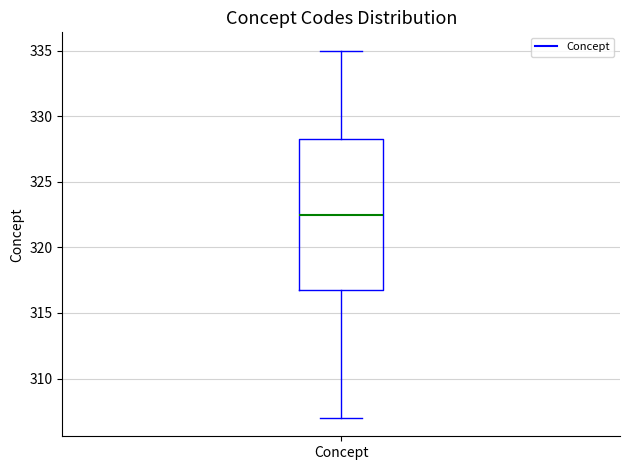

Where is the lower edge of the box for Concept on the y-axis? The values are not printed on the chart, so give them approximately, as read against the axis.

317.0